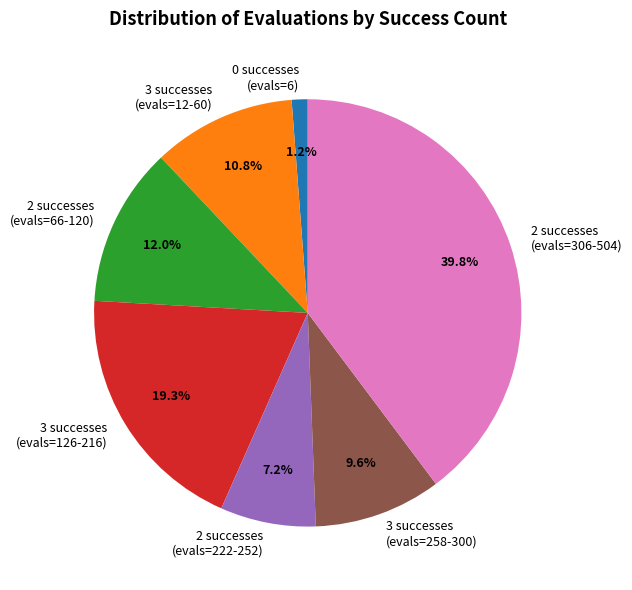

Rank the categories by value from highest to lowest.

2 successes (evals=306-504), 3 successes (evals=126-216), 2 successes (evals=66-120), 3 successes (evals=12-60), 3 successes (evals=258-300), 2 successes (evals=222-252), 0 successes (evals=6)